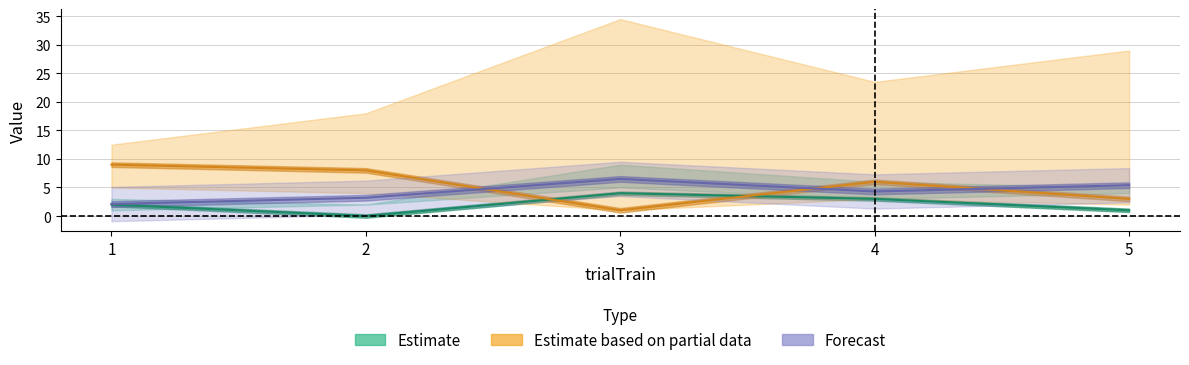

What is the maximum value shown in the chart?

9.0